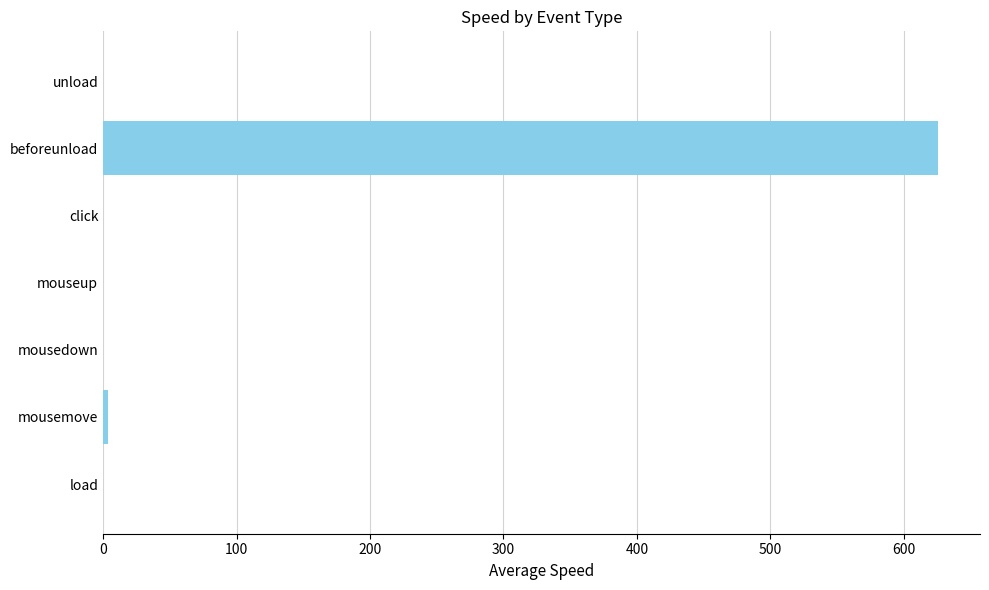

What is the change in value from beforeunload to unload?

-625.8